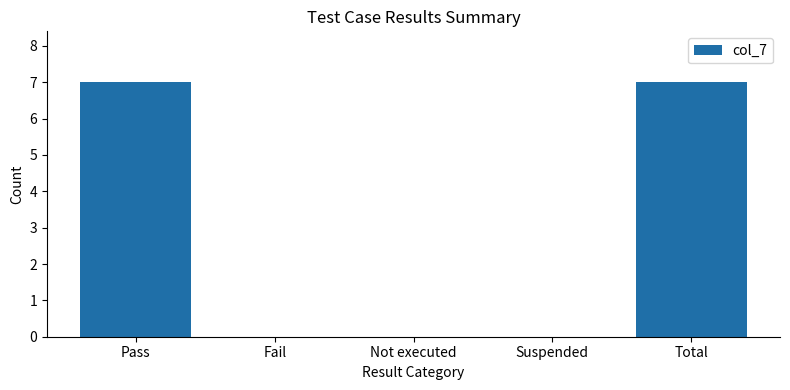

Read the value at Total.

7